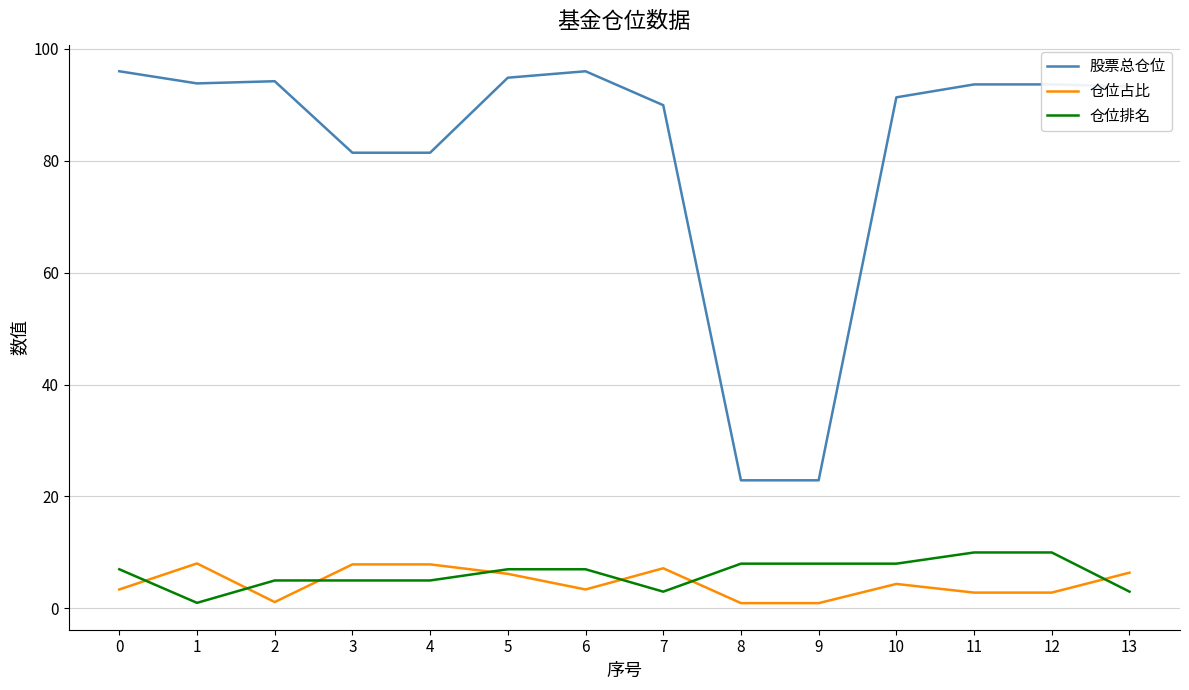

Which series changed the most between 3 and 5?

股票总仓位